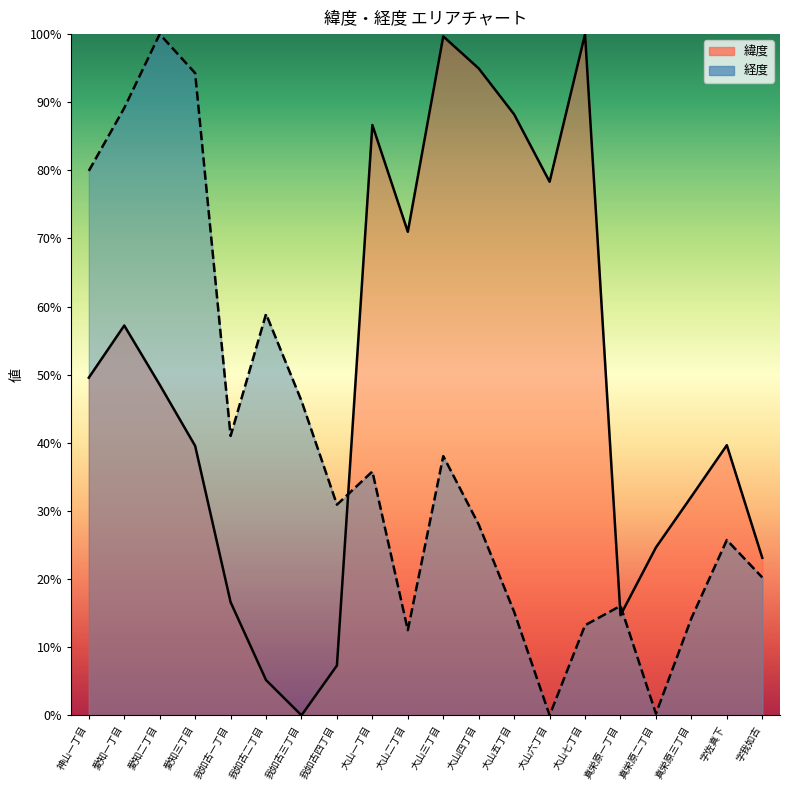

What is the difference between the highest and lowest values at 大山七丁目?

86.8